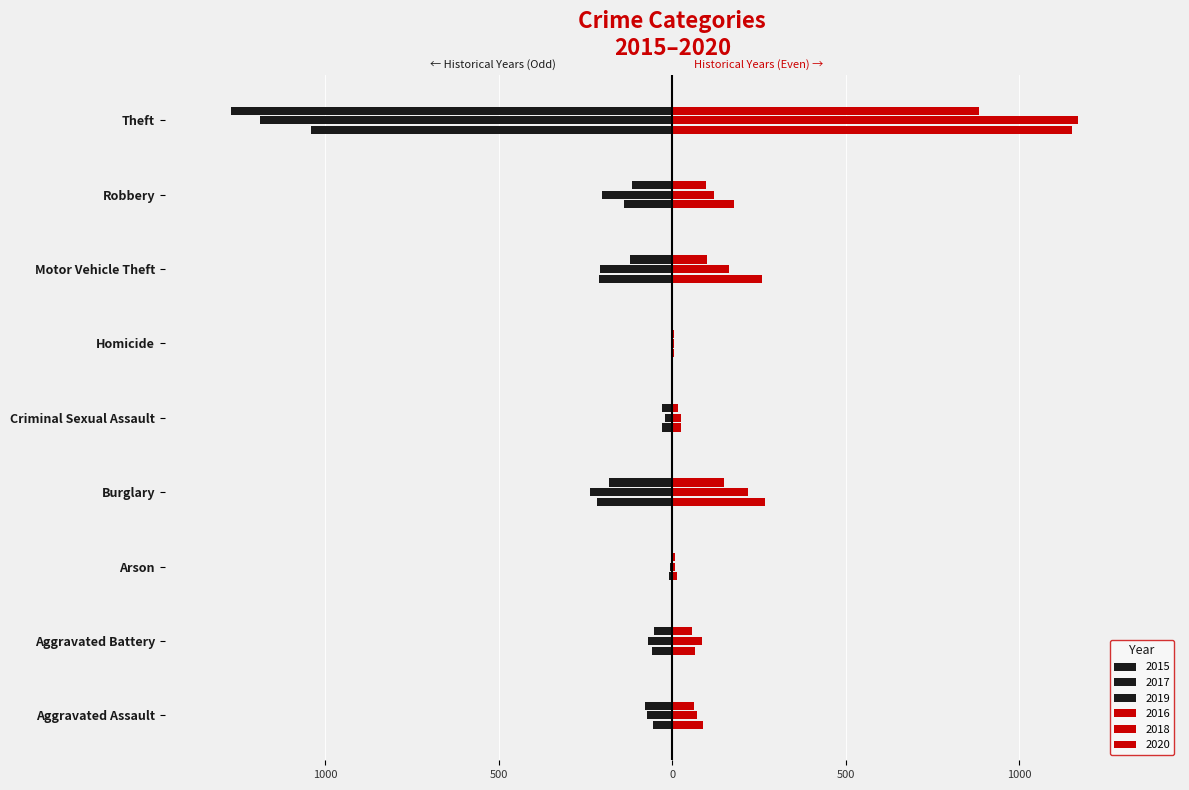

The value of 2015 at Criminal Sexual Assault is -47. True or false?

False